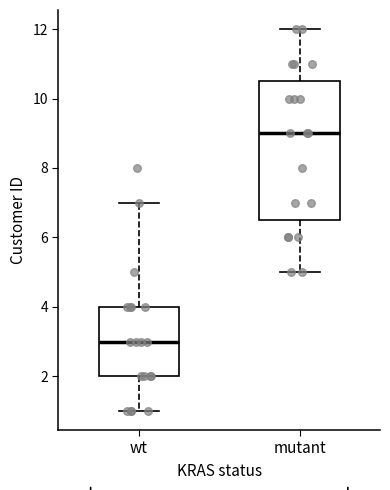

Which box's median line is the lowest?

wt